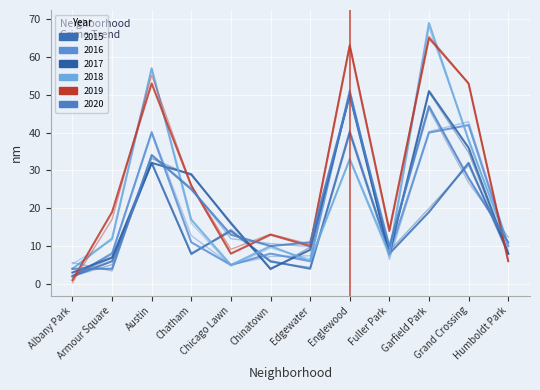

How many interior local valleys does the 2019 series have?

3